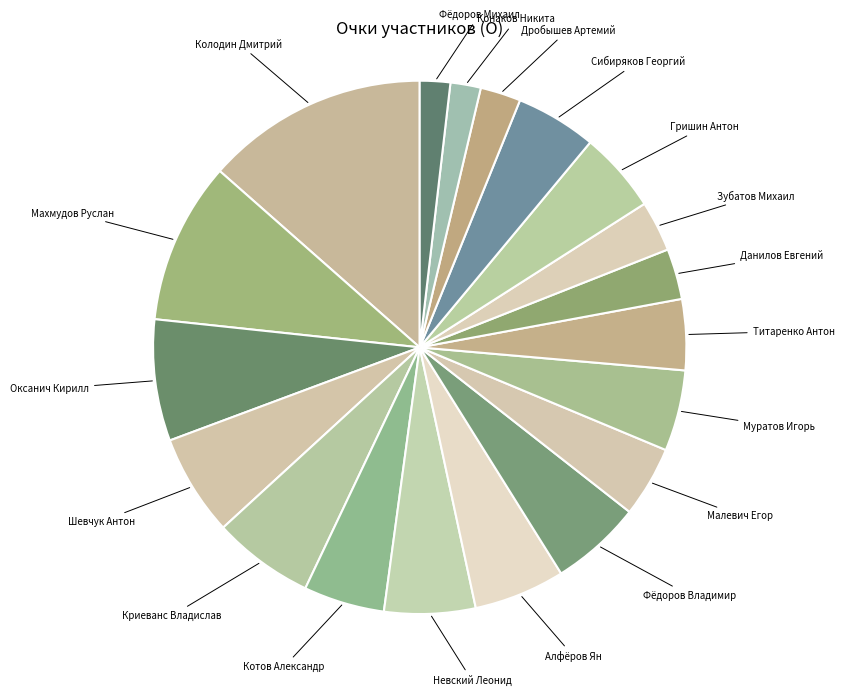

Which category has the biggest portion of the pie?

Колодин Дмитрий